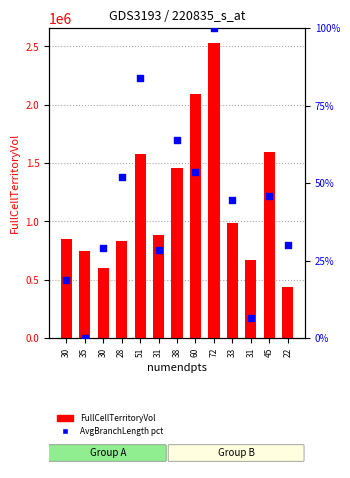

What is the total value across all series at 33?

985122.0